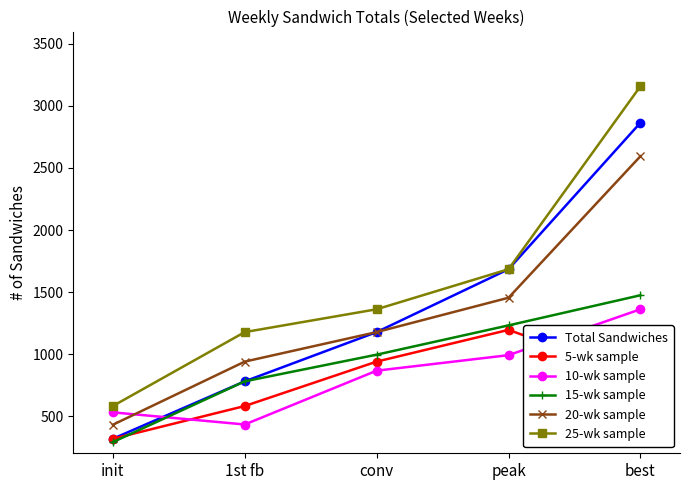

What position from the right is 1st fb?

4